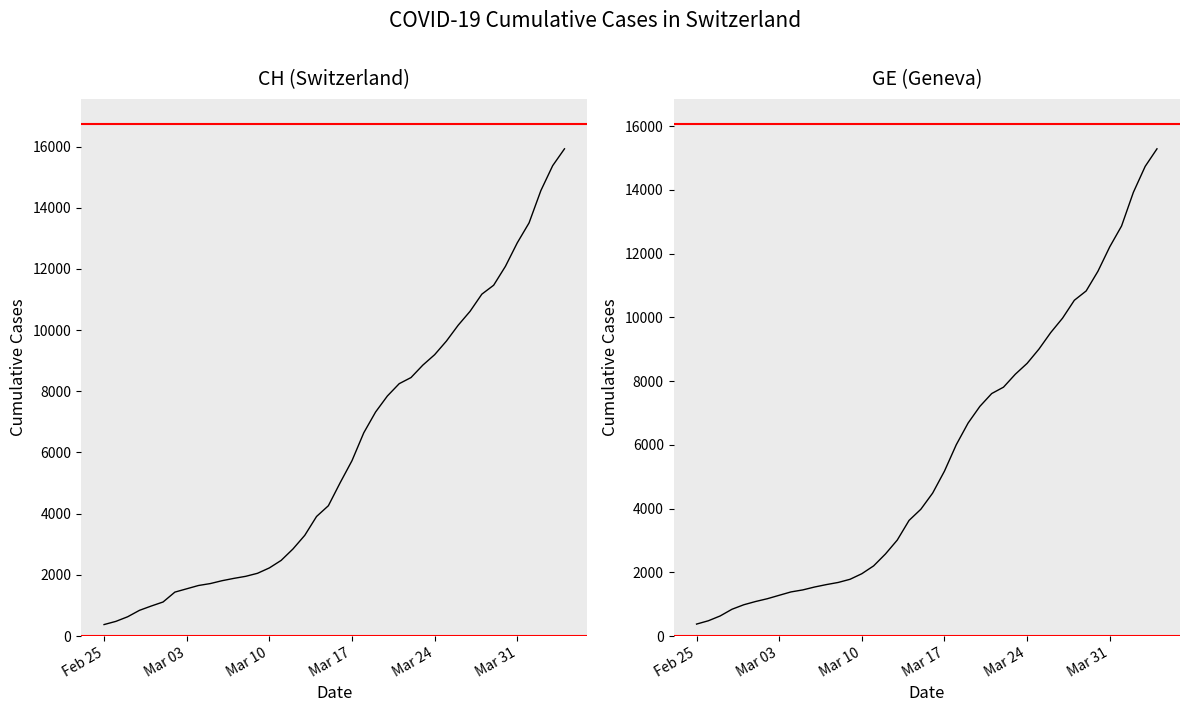

True or false: CH (Switzerland) and GE (Geneva) cross at least once.

False